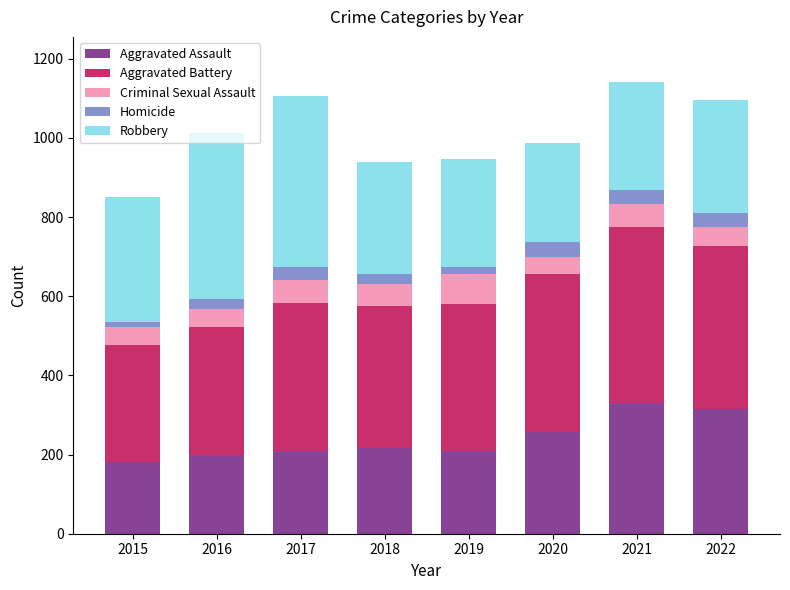

The Aggravated Assault series shows 301 at 2016. True or false?

False